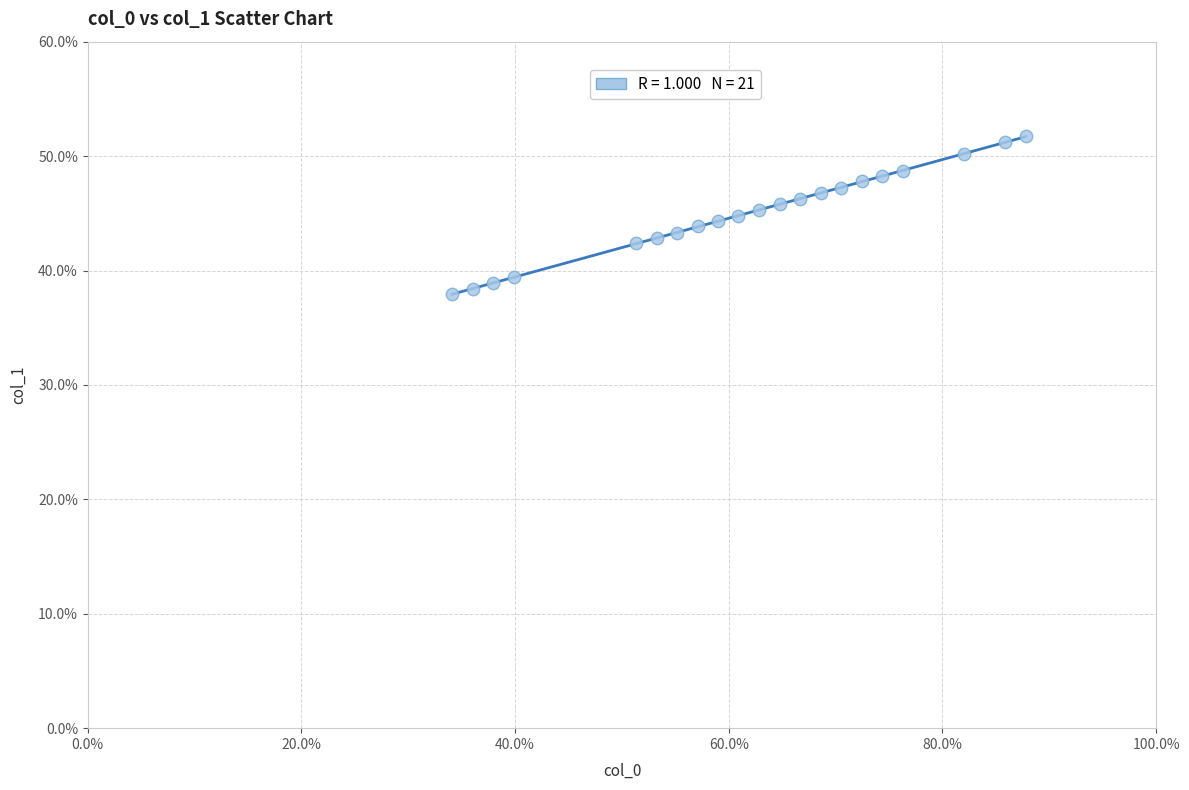

What is the range of Y values (max minus min)?

13.8